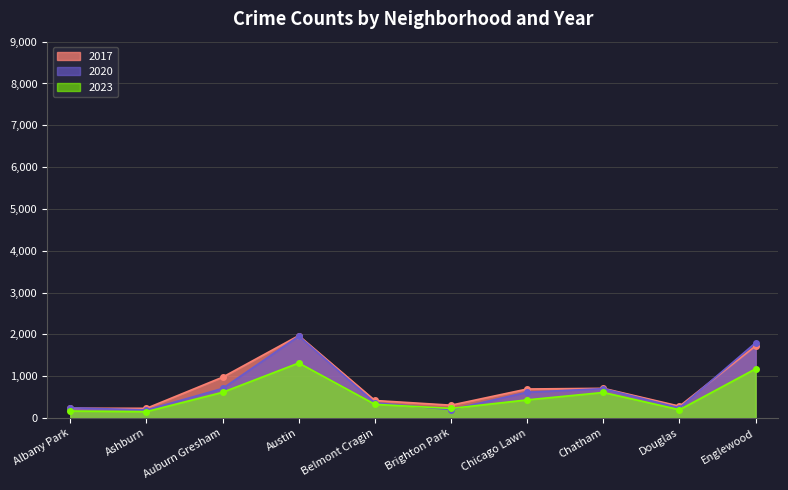

Is it true that 2022 equals 199 at Douglas?

True